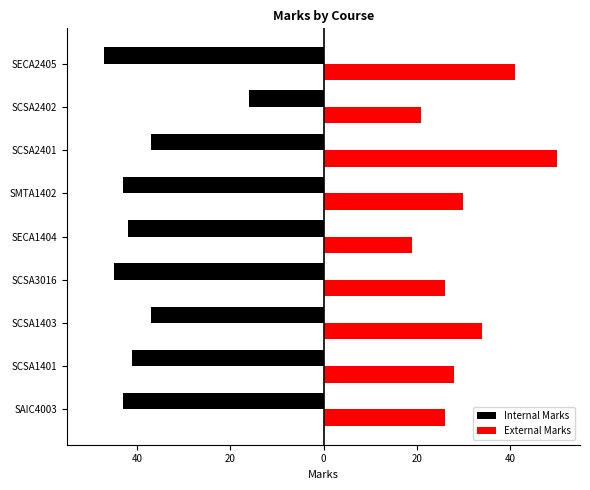

Rank the series by their average value, from highest to lowest.

External Marks, Internal Marks